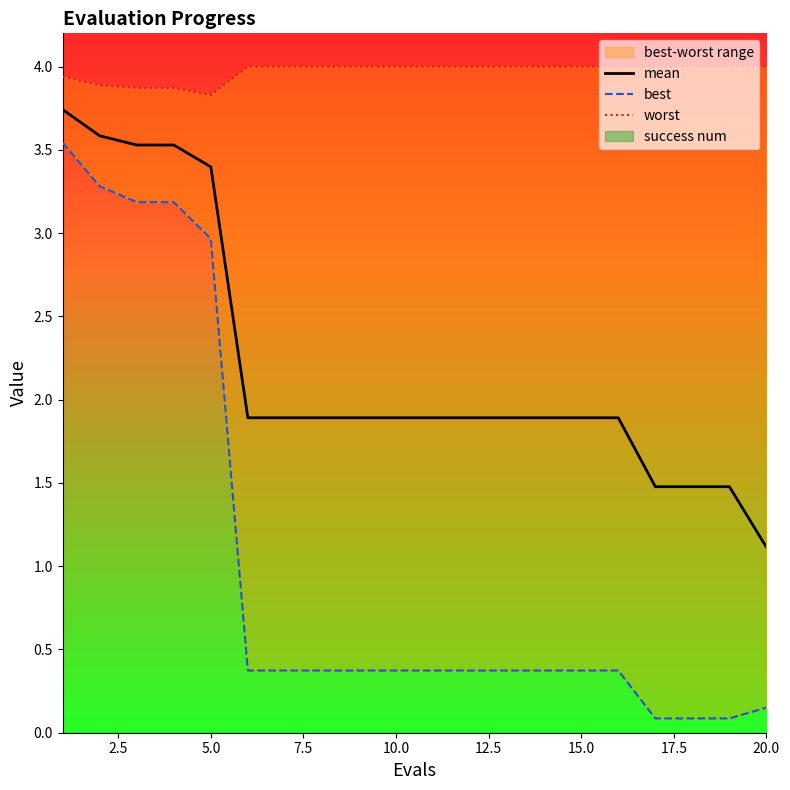

True or false: mean has a value of 0.4 at 20.0.

False